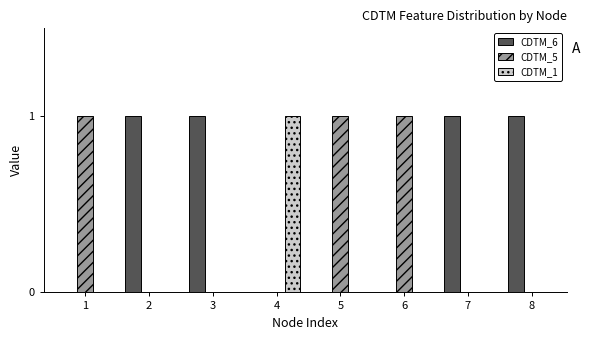

Which series has the largest total across all categories?

CDTM_6